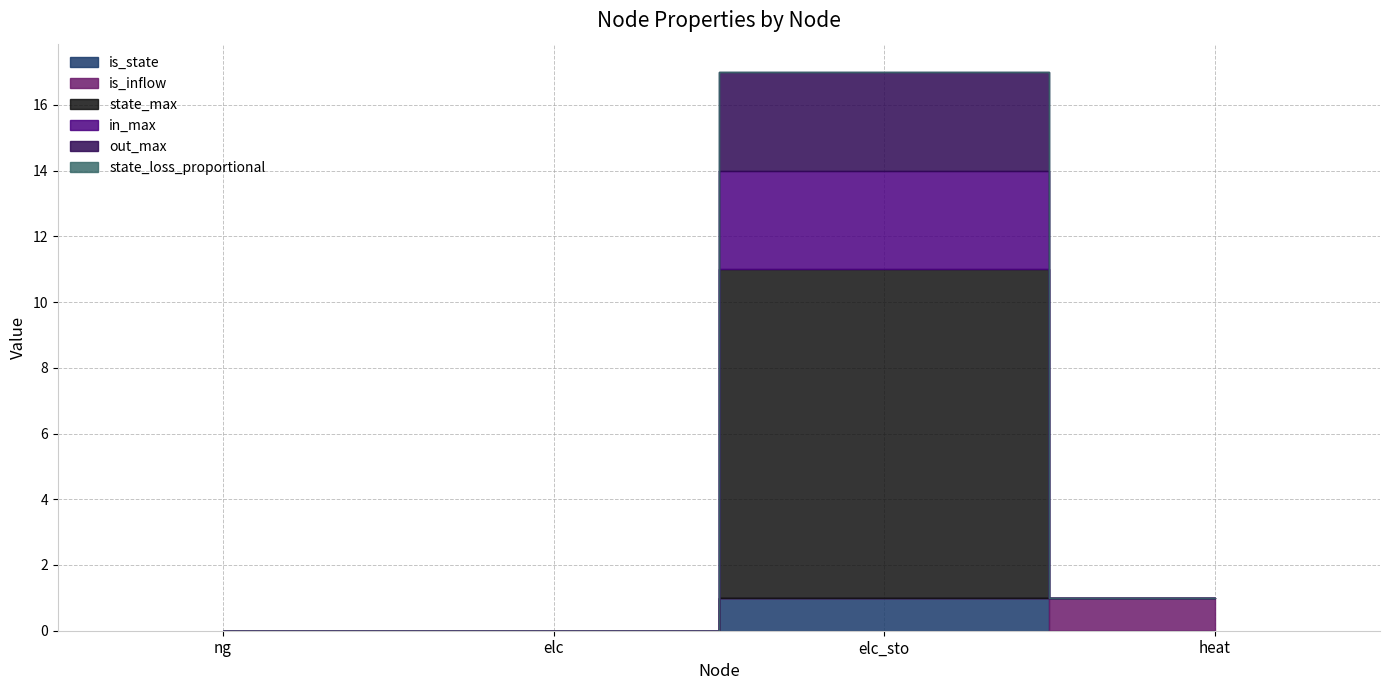

Reading left to right, extract all data points from this chart.

is_state: ng=0.0	elc=0.0	elc_sto=1.0	heat=0.0
is_inflow: ng=0.0	elc=0.0	elc_sto=0.0	heat=1.0
state_max: ng=0.0	elc=0.0	elc_sto=10.0	heat=0.0
in_max: ng=0.0	elc=0.0	elc_sto=3.0	heat=0.0
out_max: ng=0.0	elc=0.0	elc_sto=3.0	heat=0.0
state_loss_proportional: ng=0.0	elc=0.0	elc_sto=0.0	heat=0.0